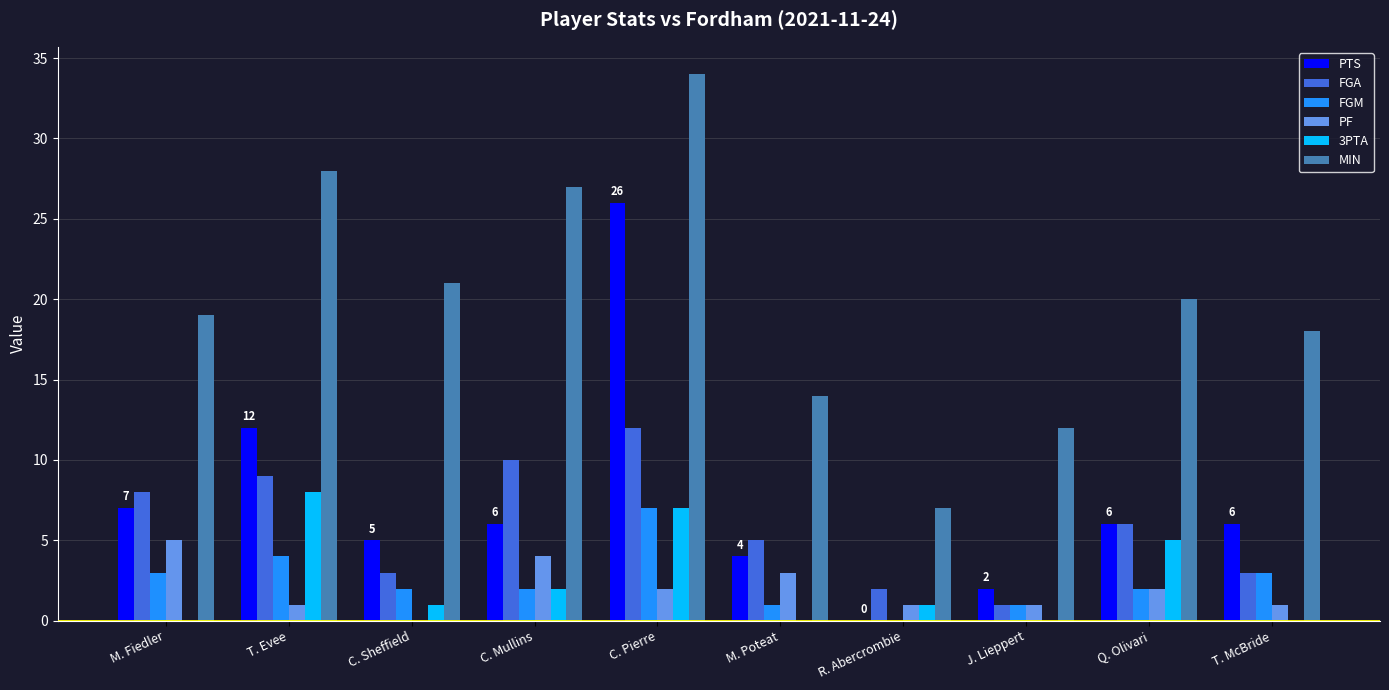

Is it true that PF equals 1 at T. McBride?

True